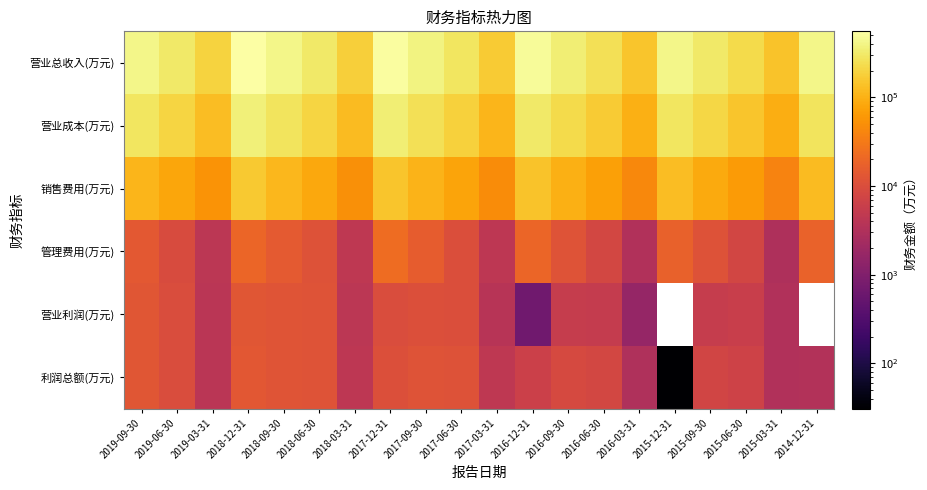

At 2018-12-31, list the series in order from smallest to largest.

营业利润(万元), 利润总额(万元), 管理费用(万元), 销售费用(万元), 营业成本(万元), 营业总收入(万元)